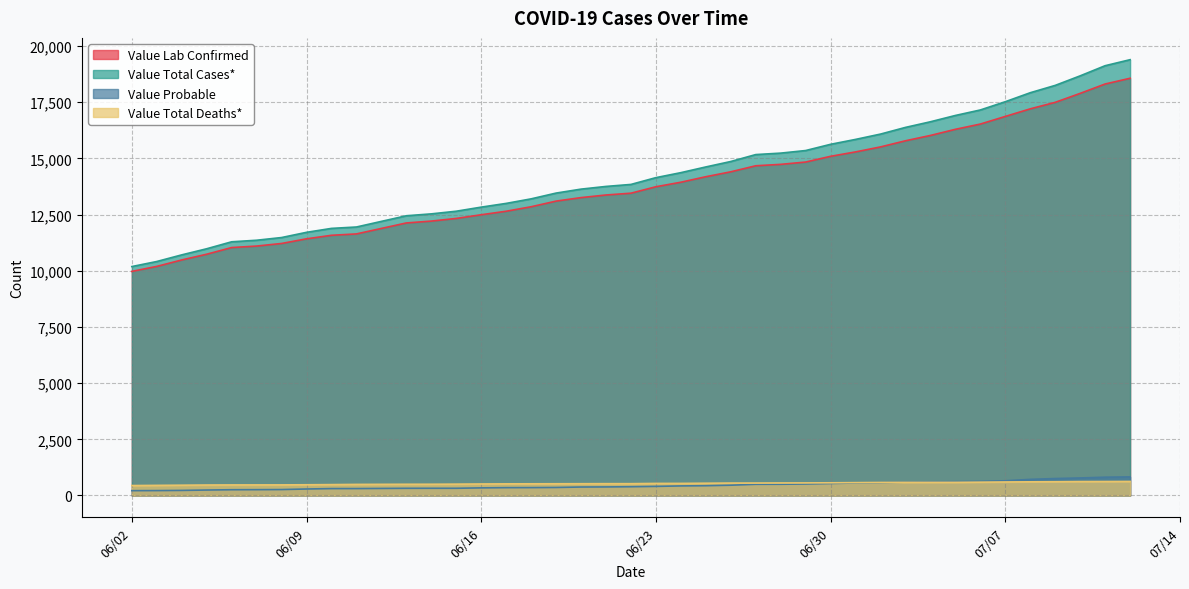

Which series has the largest range (max minus min)?

Value Total Cases*